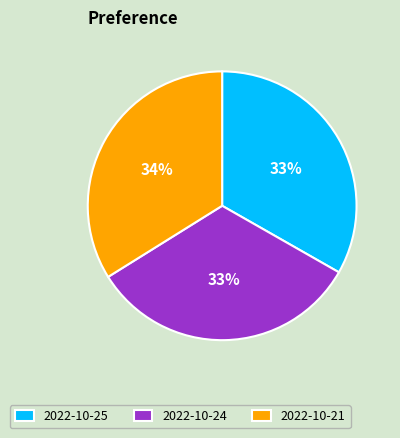

To the nearest percent, what is the average slice percentage?

33%